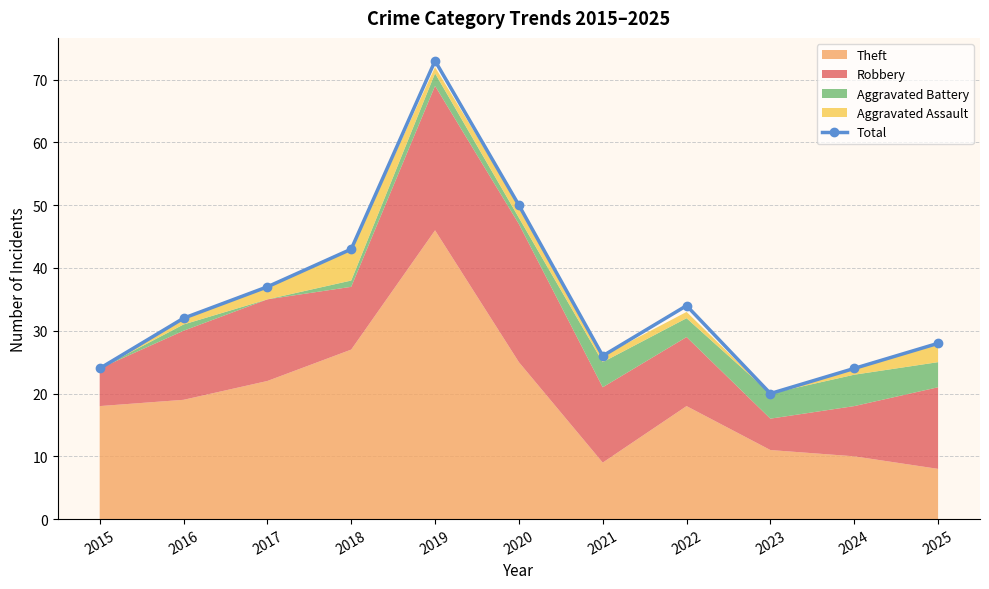

Reading right to left, list all the values displayed in this chart.

28	24	20	34	26	50	73	43	37	32	24